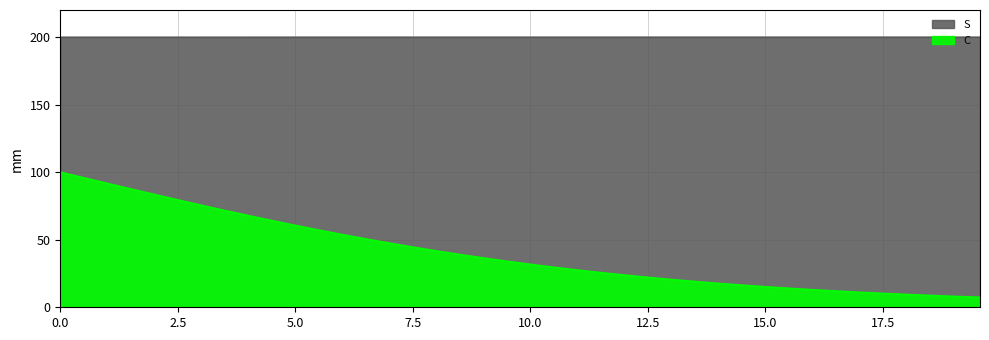

List the series in order of their overall mean, highest first.

S, I